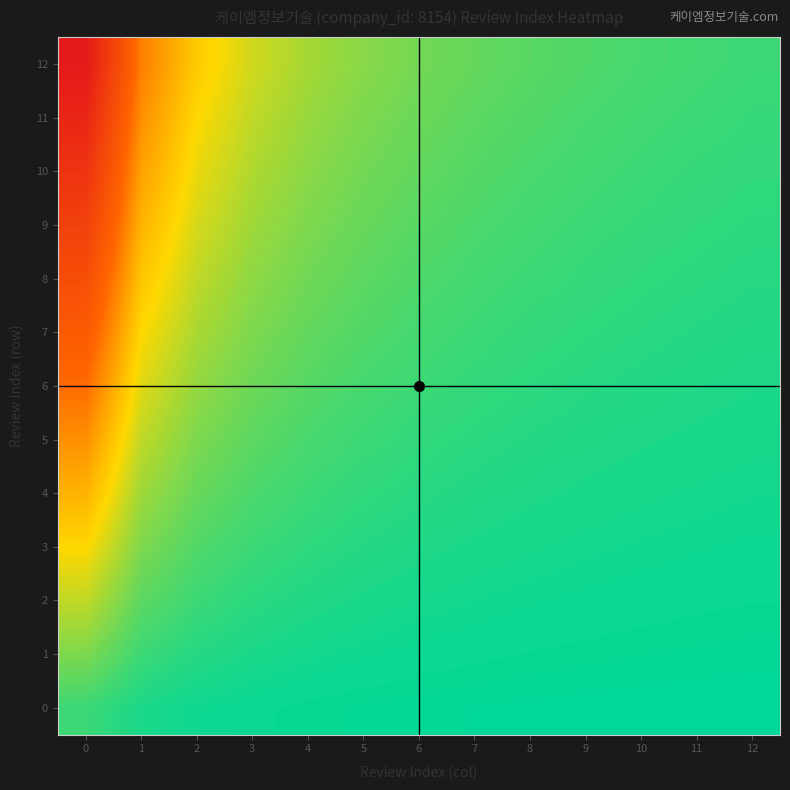

What is the difference between the highest and lowest values at 11?

0.1